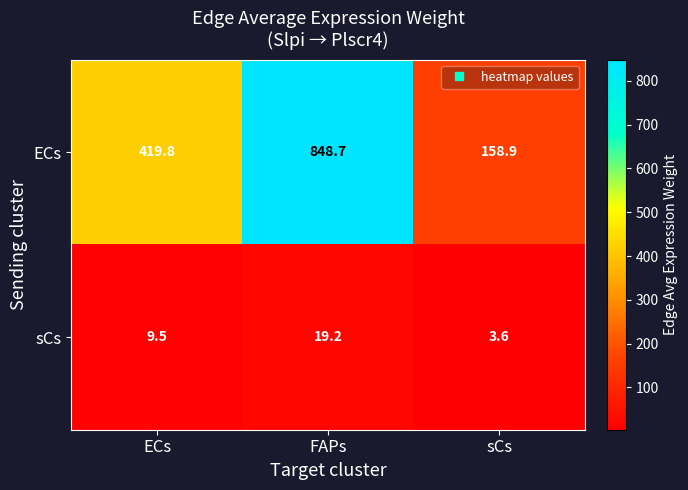

Which series has the widest spread of values?

ECs